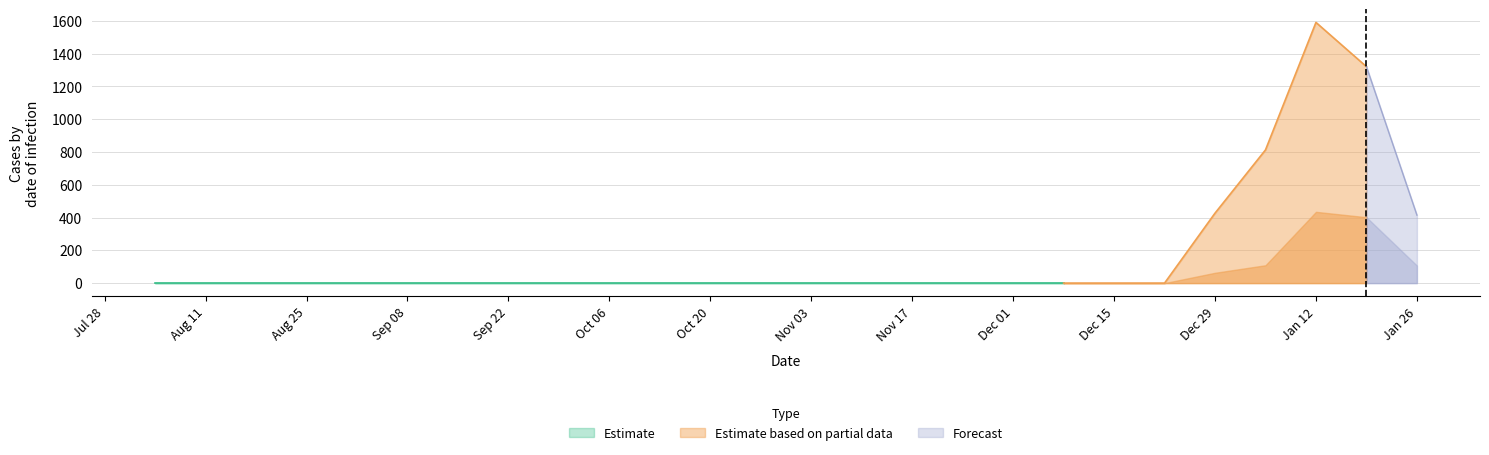

What is the maximum value for Estimate based on partial data?

1591